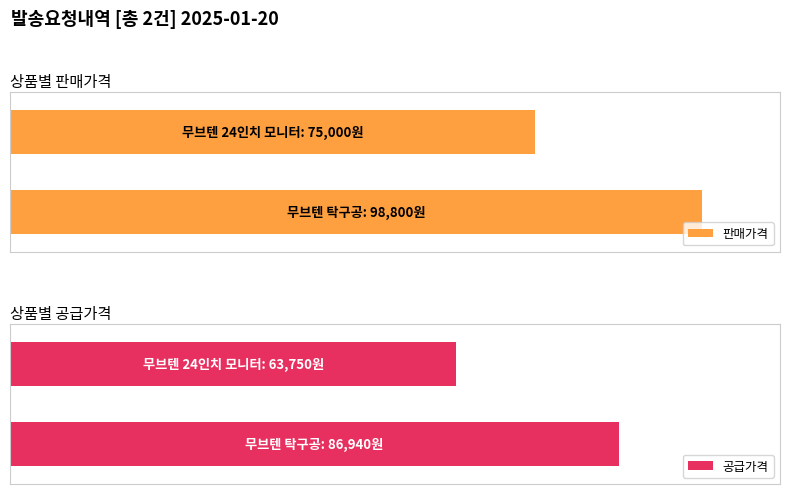

What is the maximum value for 공급가격?

86940